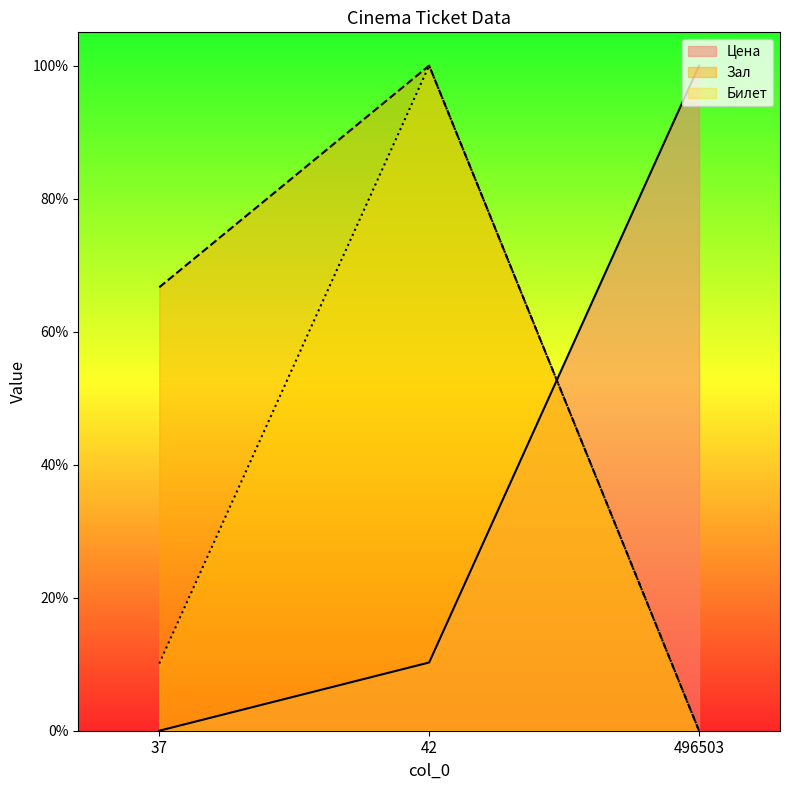

At which label is Зал closest to 0?

496503